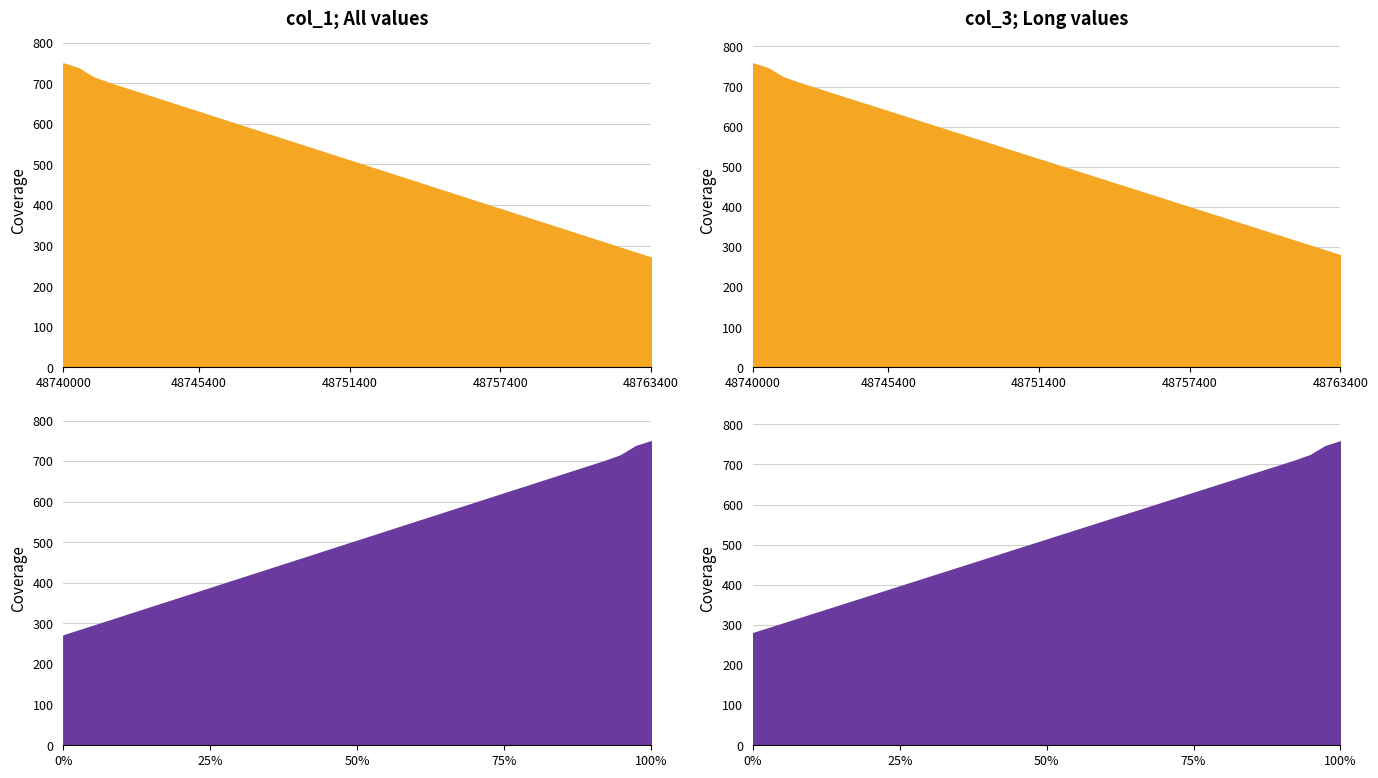

What is the value of the col_1 point at the 30th from the left?

390.1